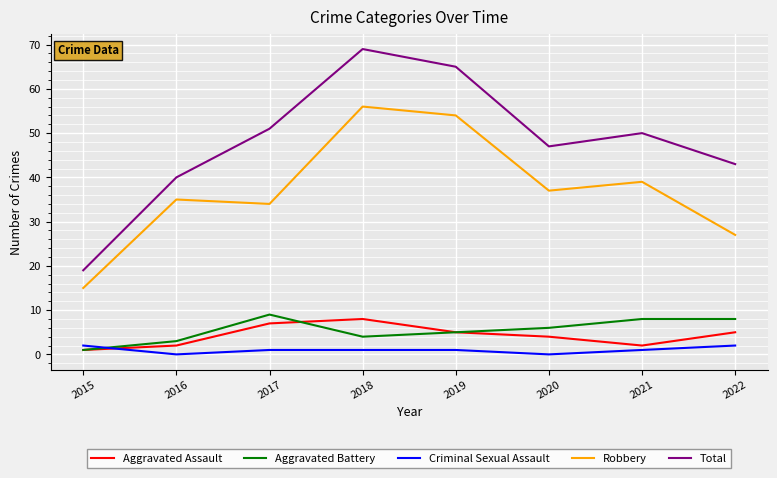

How many distinct data groups are displayed?

5